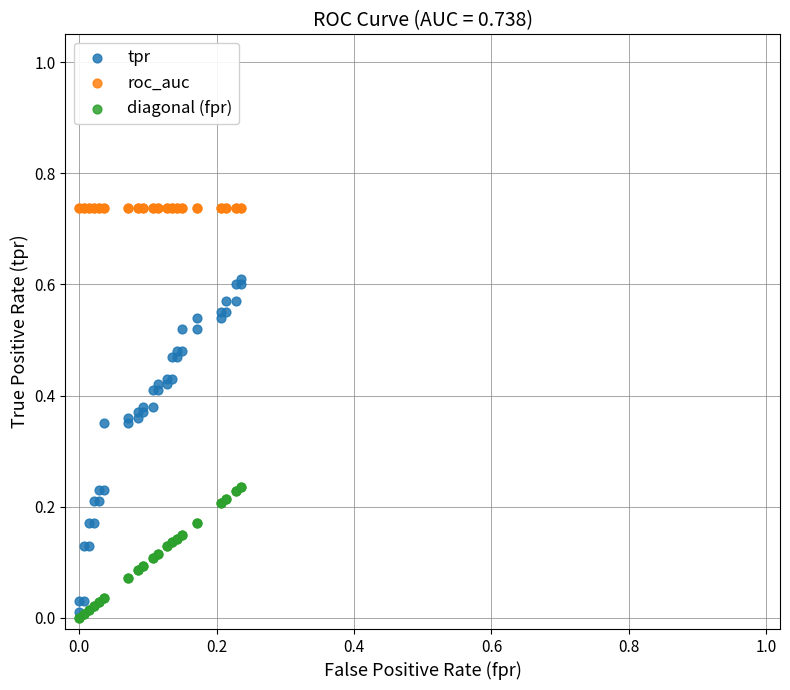

What are all the series names shown in the legend?

tpr, roc_auc, diagonal (fpr)